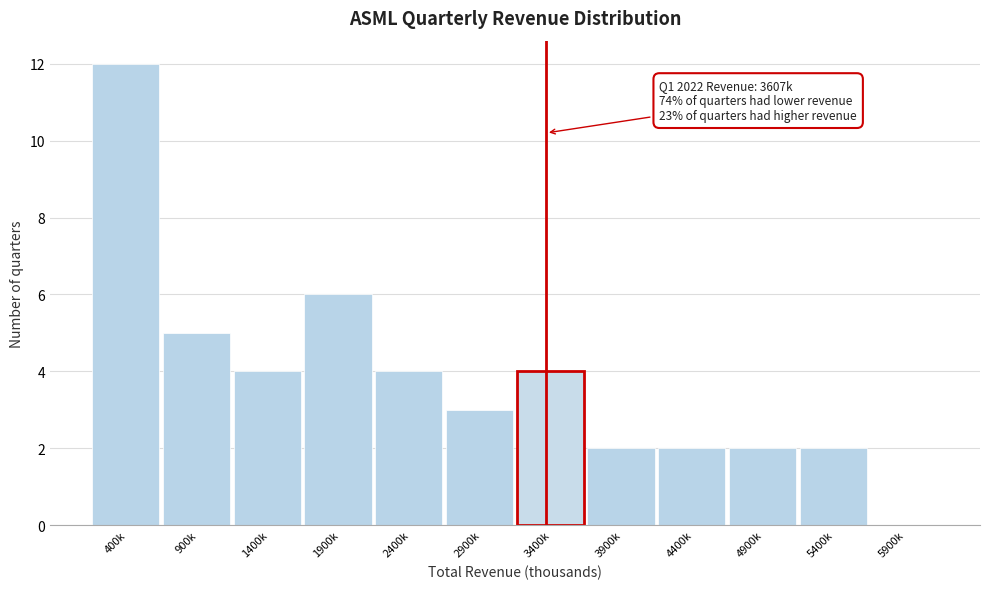

Reading left to right, transcribe all the data shown in this chart.

400k=12	900k=5	1400k=4	1900k=6	2400k=4	2900k=3	3400k=4	3900k=2	4400k=2	4900k=2	5400k=2	5900k=0